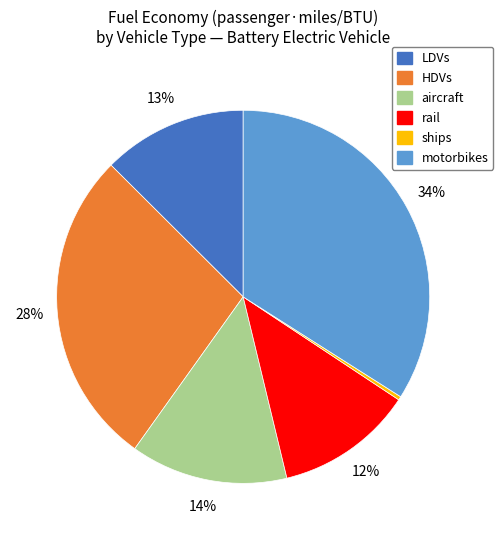

True or false: aircraft accounts for 14% of the total.

True